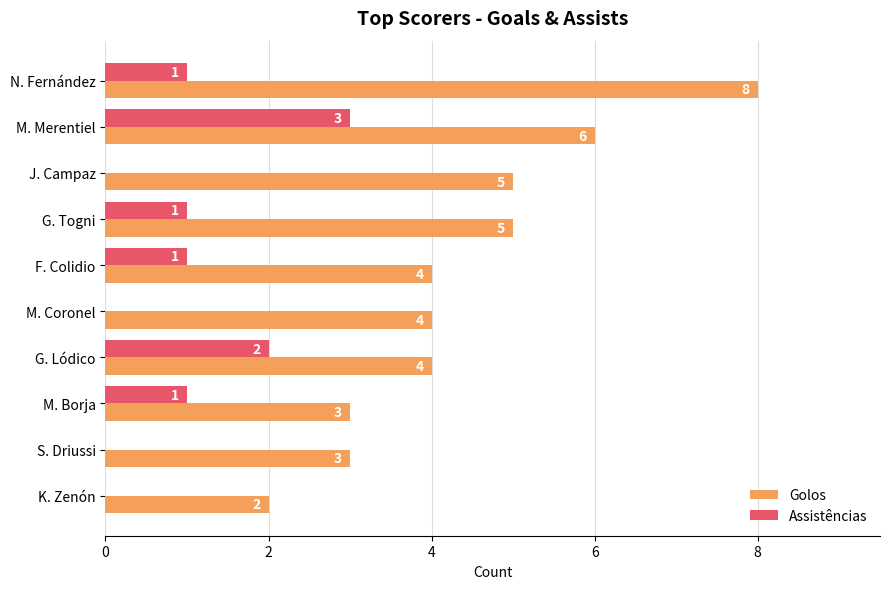

Which category has the highest value in the Assistências series?

M. Merentiel